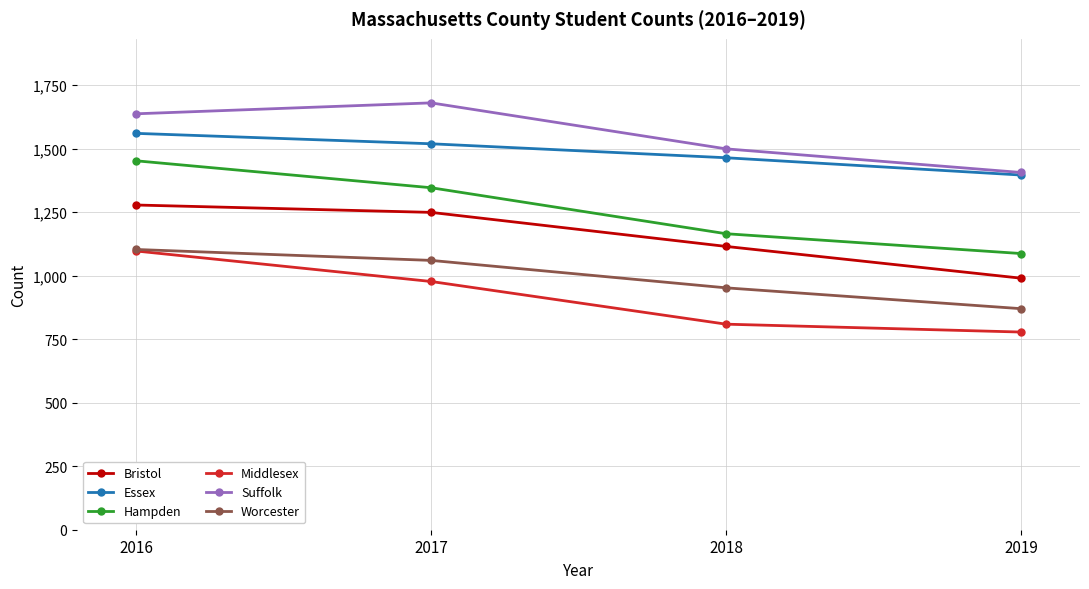

Does the chart have visible grid lines?

Yes